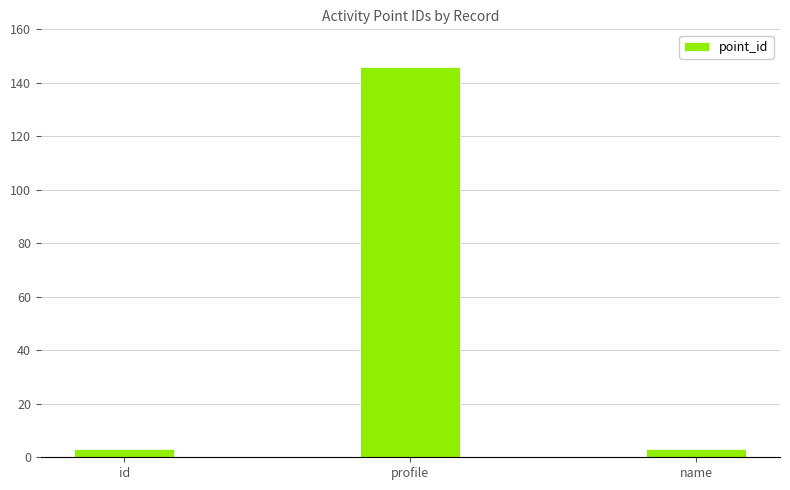

What is the difference between the values at name and profile?

143